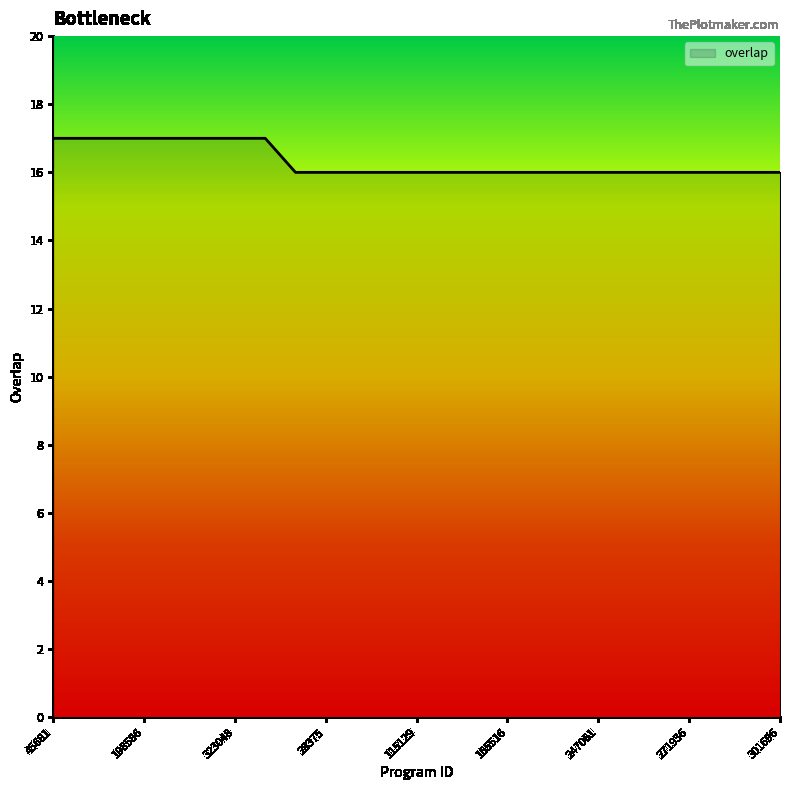

What is the smallest value displayed?

16